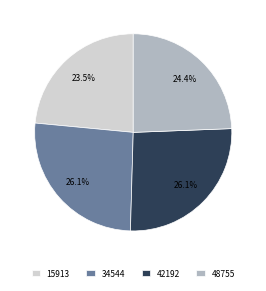

True or false: 15913 accounts for 30% of the total.

False